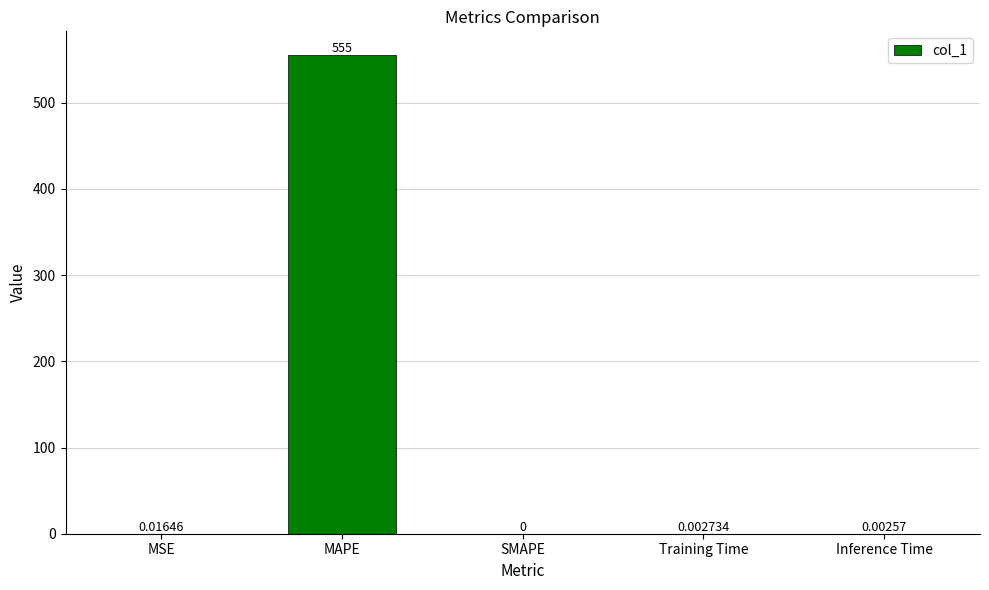

Which has a higher value, MAPE or SMAPE?

MAPE